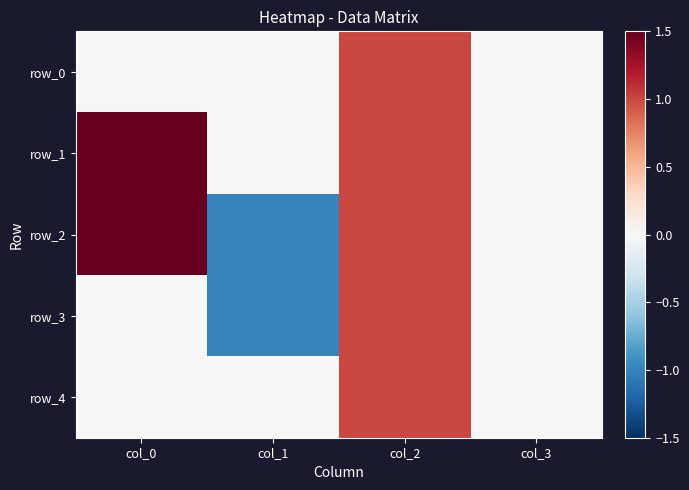

What is the difference between the maximum and minimum values in the row_3 series?

2.0